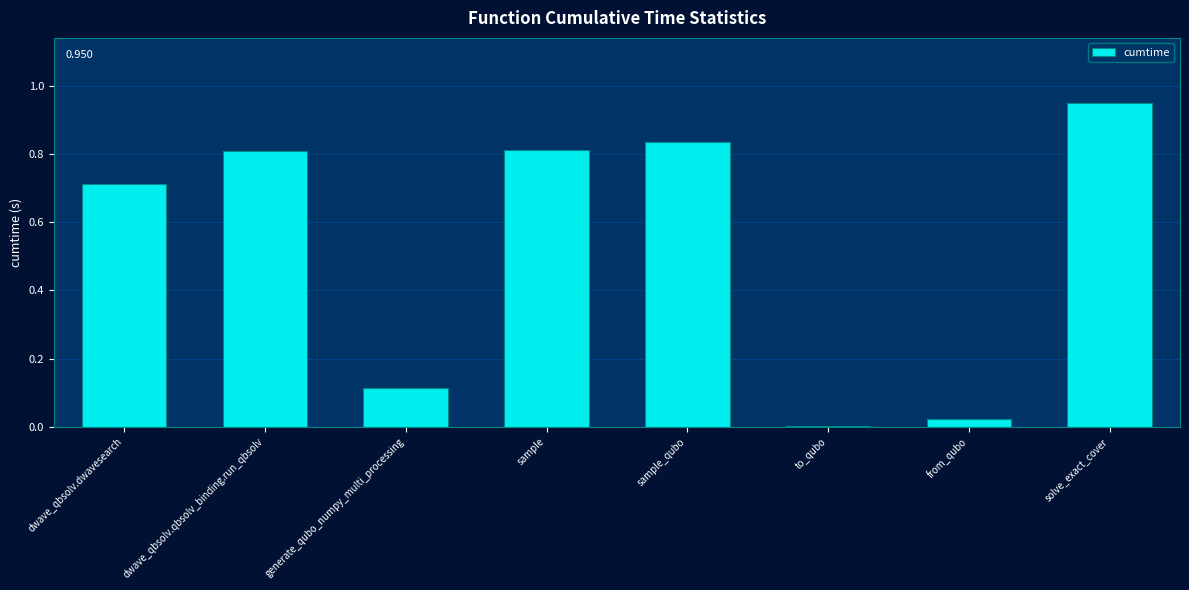

What is the sum of all values?

4.3